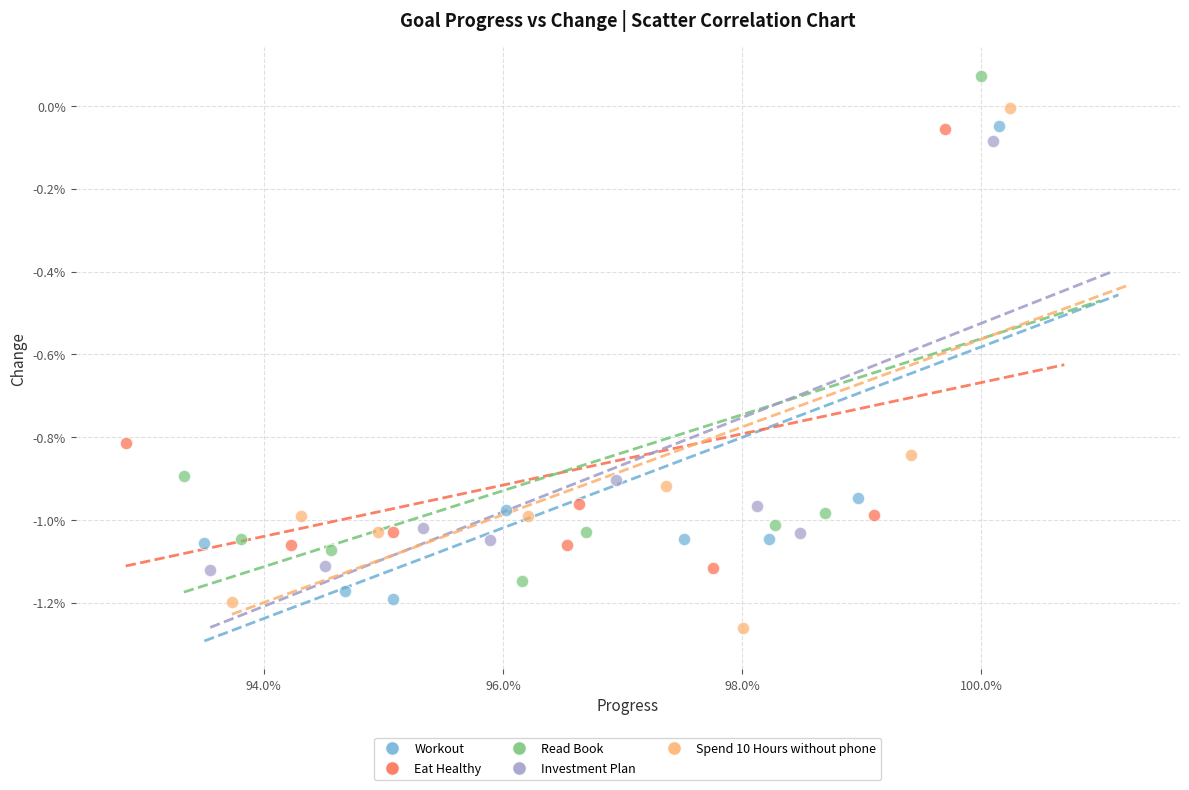

Which series reaches the minimum Y coordinate?

Spend 10 Hours without phone